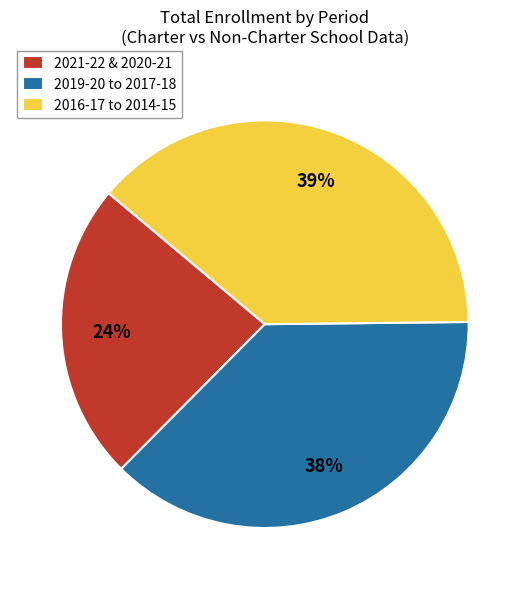

Does 2021-22 & 2020-21 represent more than half of the total?

No